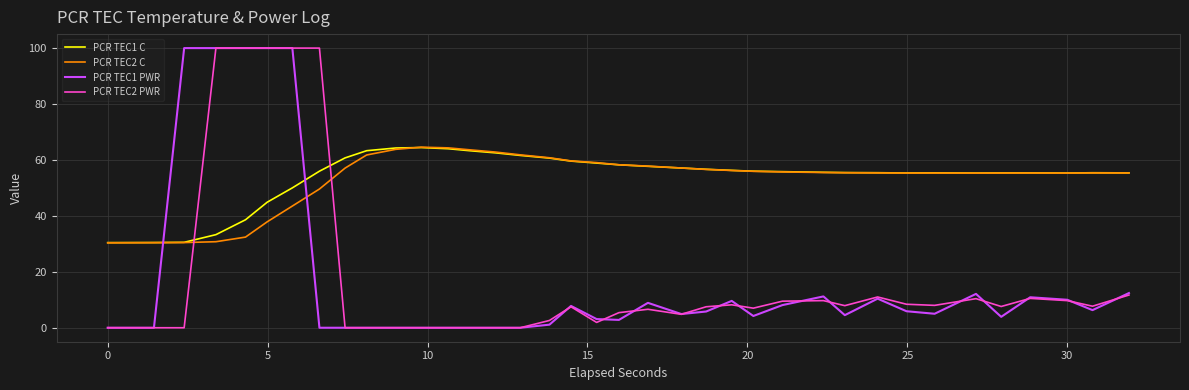

What is the highest value of the PCR TEC2 PWR series?

100.0